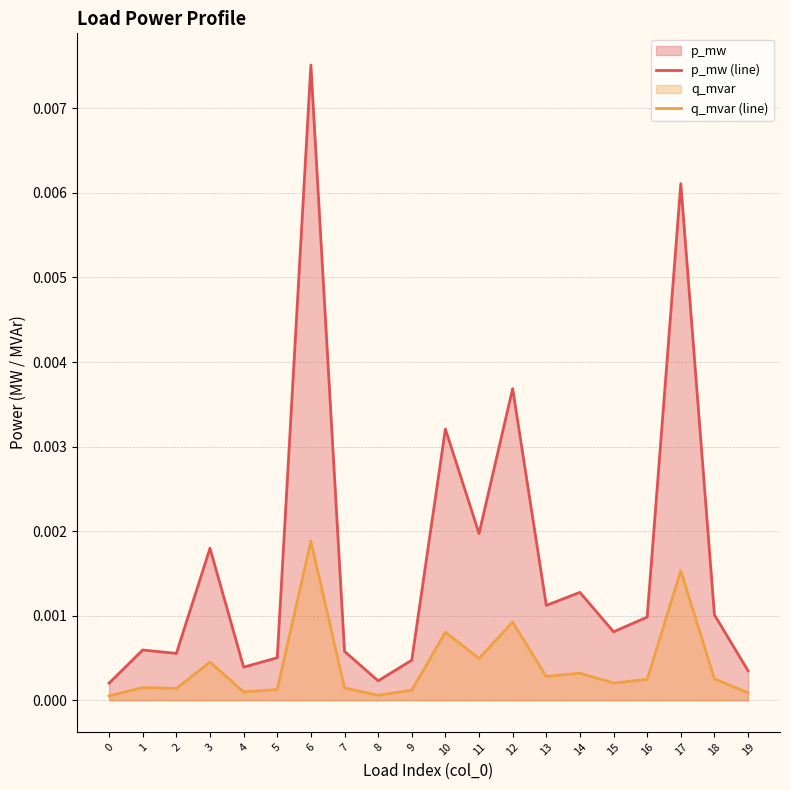

At how many categories does at least one series exceed 0?

20